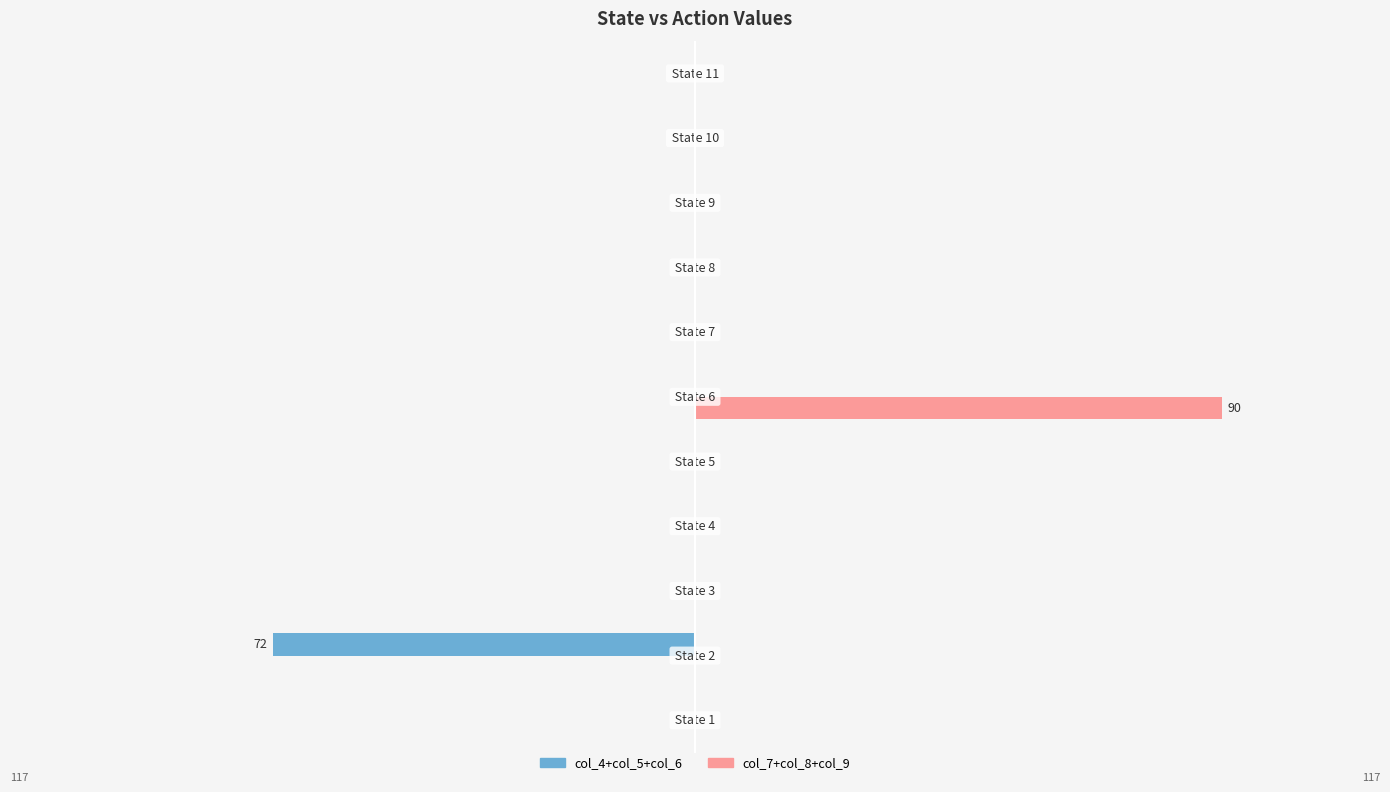

Reading left to right, list all the values displayed in this chart.

col_4+col_5+col_6: 0=0	1=-72	2=0	3=0	4=0	5=0	6=0	7=0	8=0	9=0	10=0
col_7+col_8+col_9: 0=0	1=0	2=0	3=0	4=0	5=90	6=0	7=0	8=0	9=0	10=0